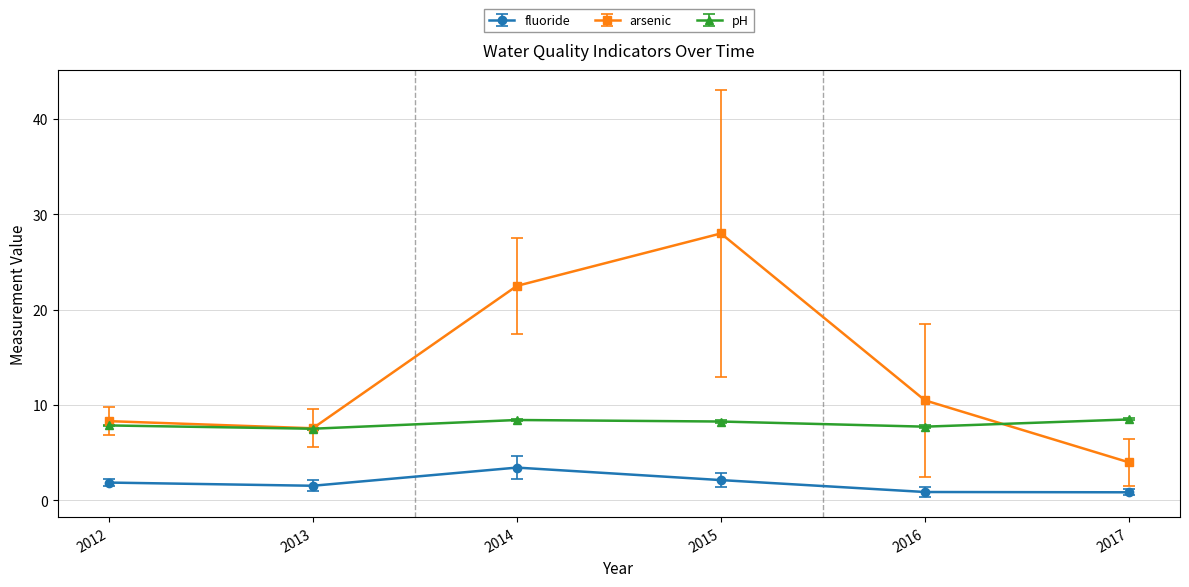

Does the chart display data point markers on the line(s)?

Yes